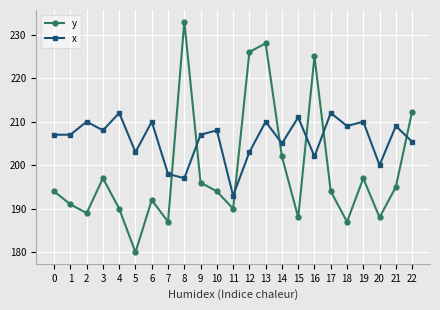

At which category is the sum across all series the highest?

13